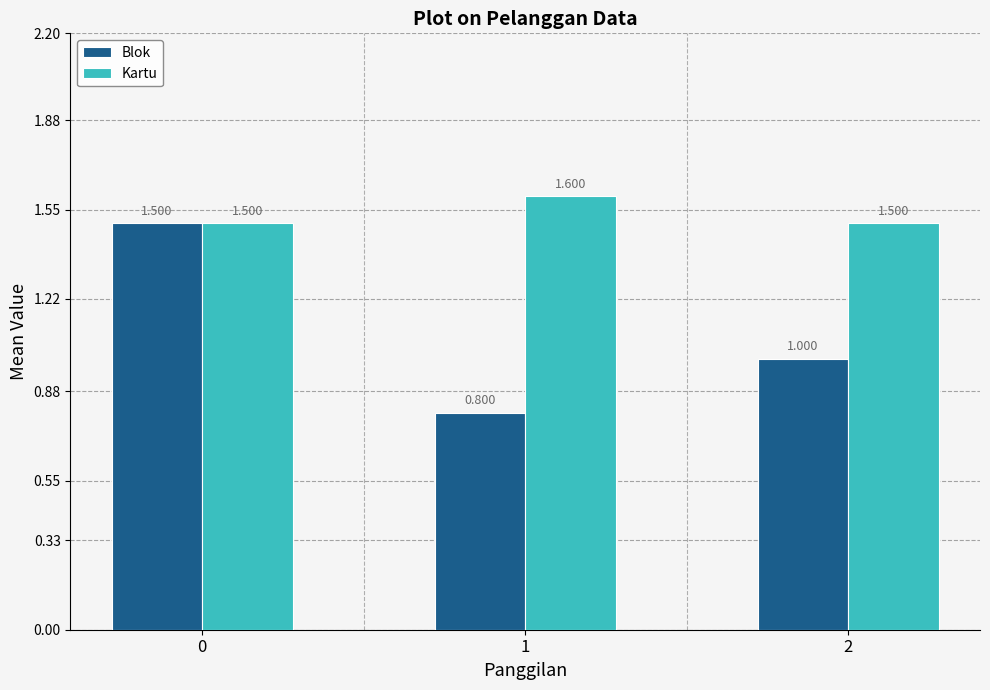

Read the Kartu value at 2.

1.5